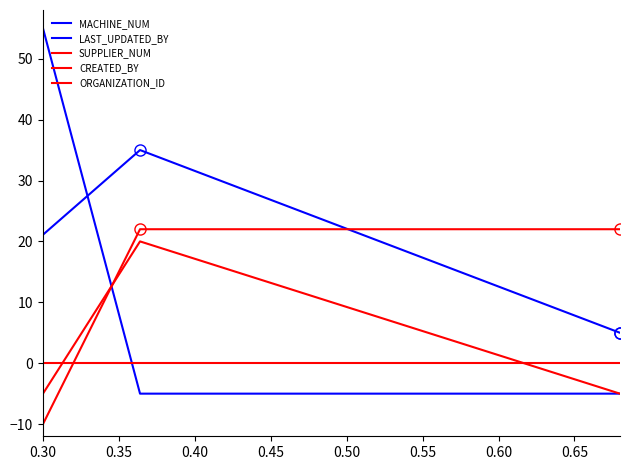

What is the value of the LAST_UPDATED_BY point at the 11th from the left?

5.0